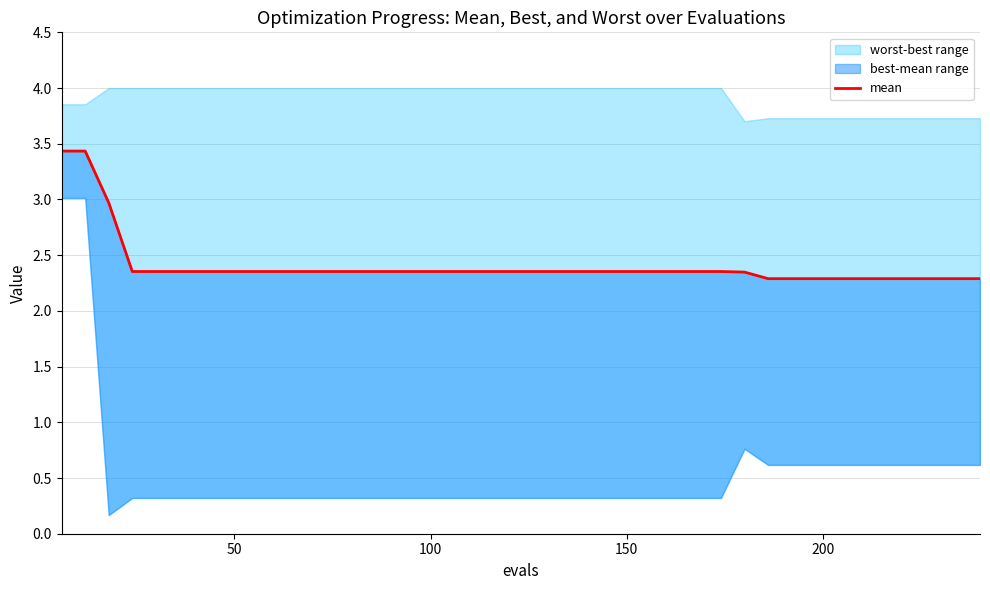

True or false: the data shows 2.3 at 37.

True